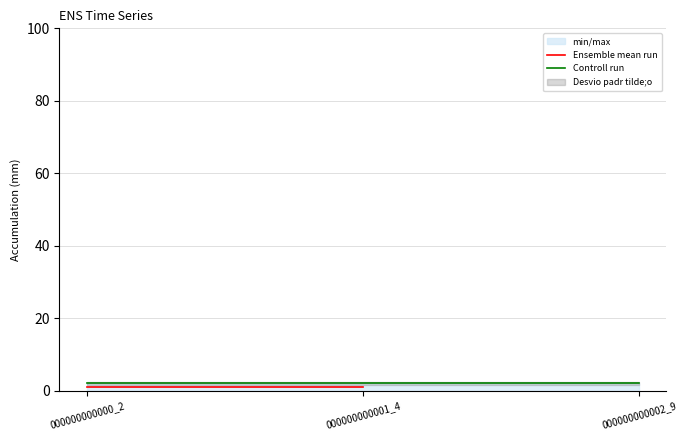

At 000000000000_2, list the series in order from smallest to largest.

Ensemble mean run, Controll run